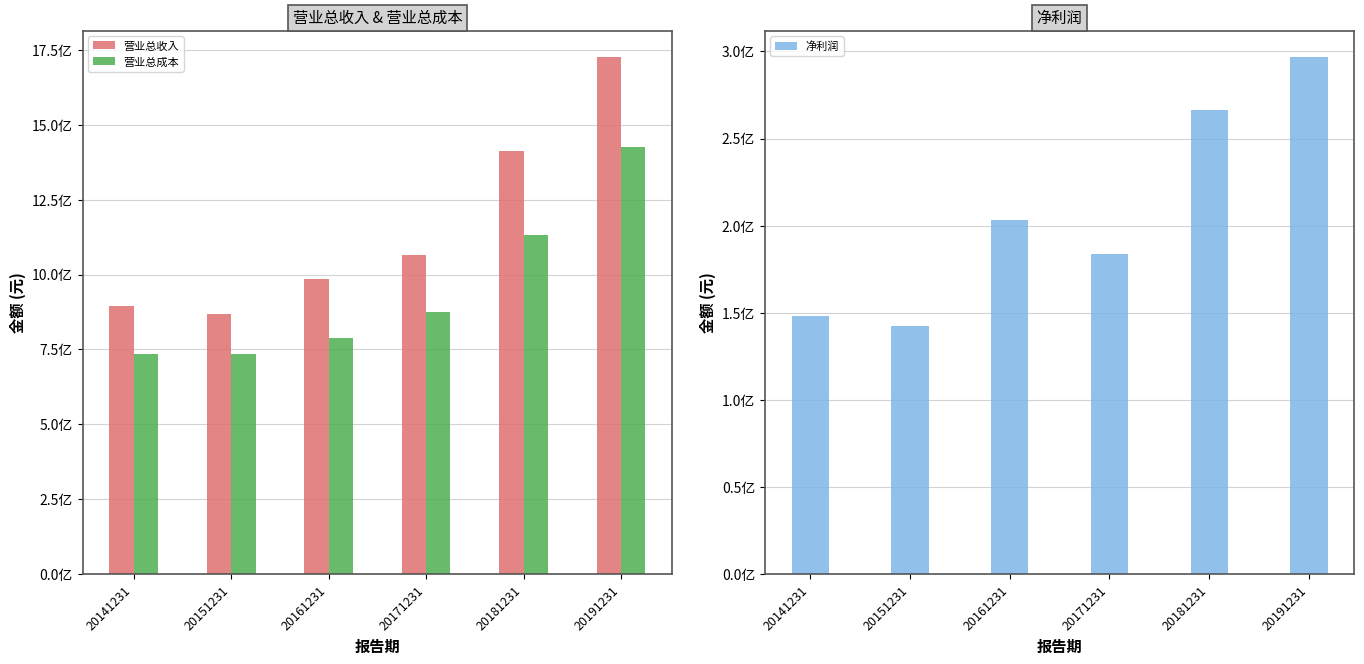

Is it true that 营业总成本 equals 875969247.7 at 20171231?

True